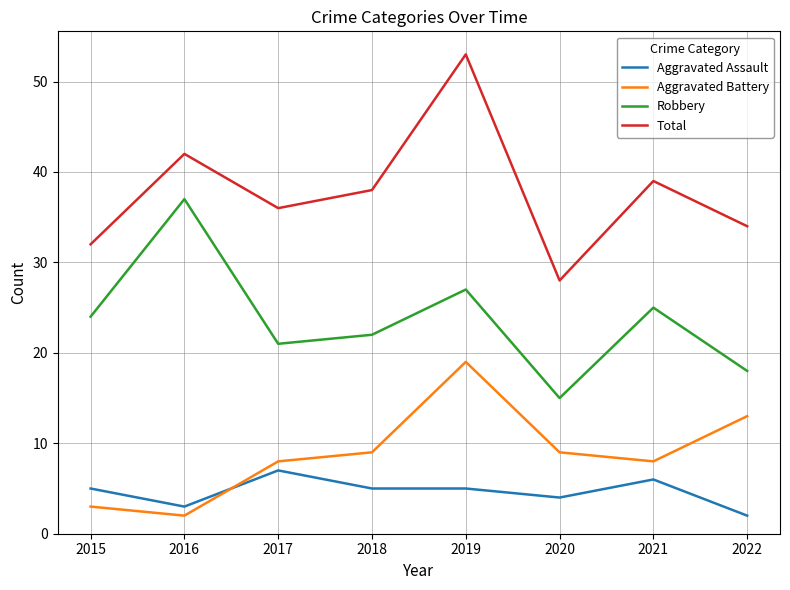

What is the highest value of the Robbery series?

37